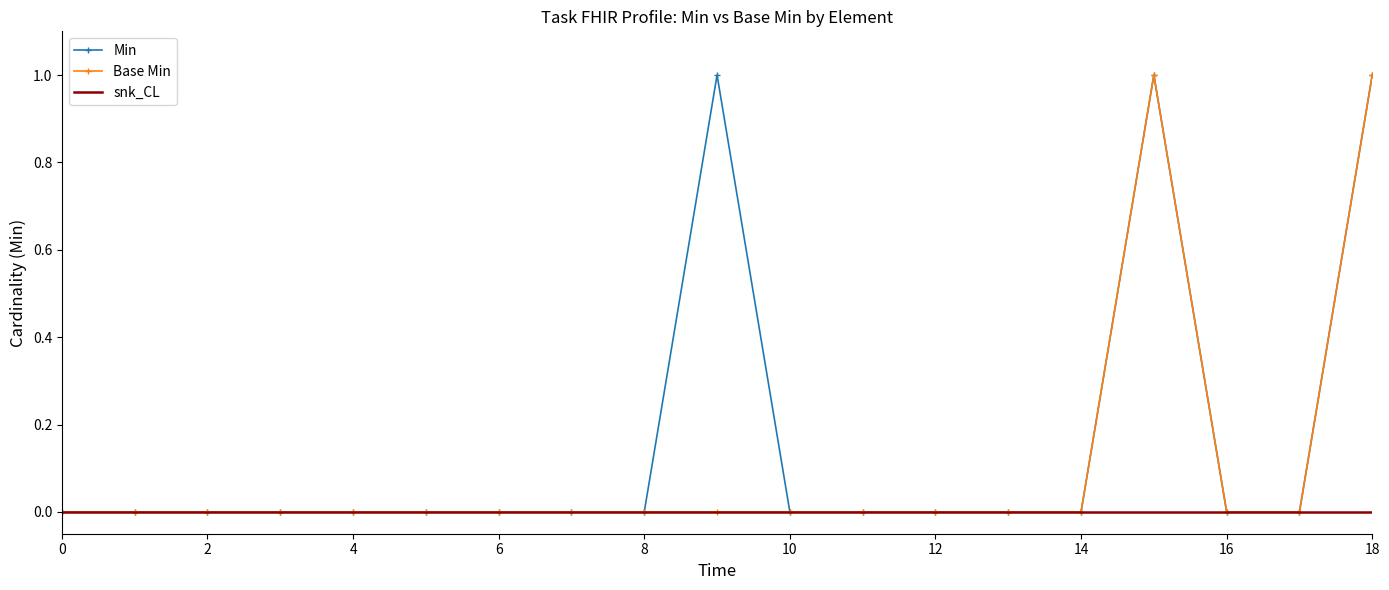

Which series has the largest total across all categories?

Min